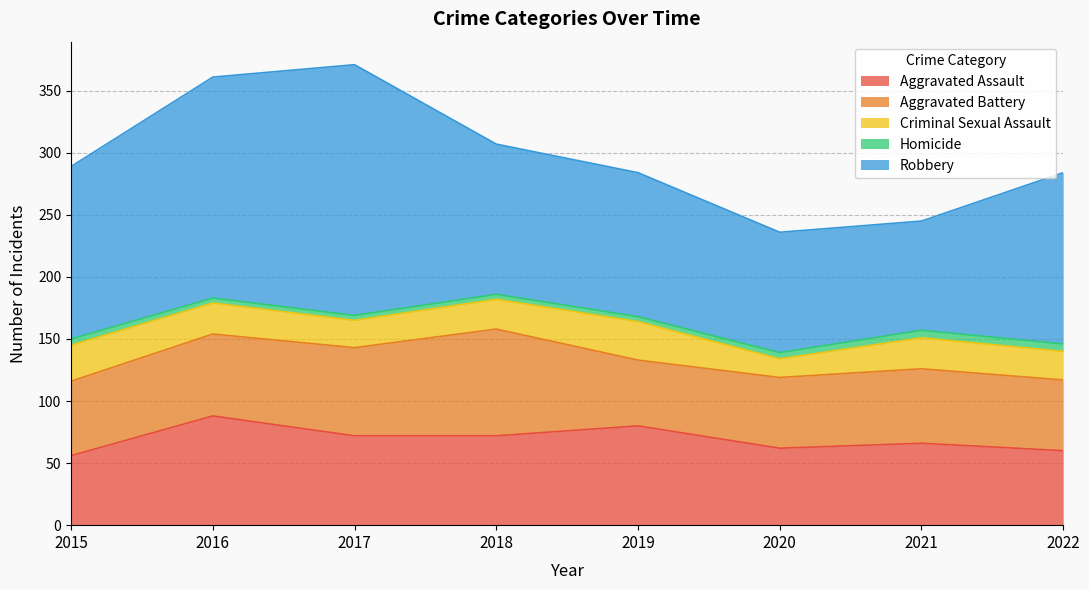

List the labels in order of Aggravated Assault value, largest first.

2016, 2019, 2017, 2018, 2021, 2020, 2022, 2015